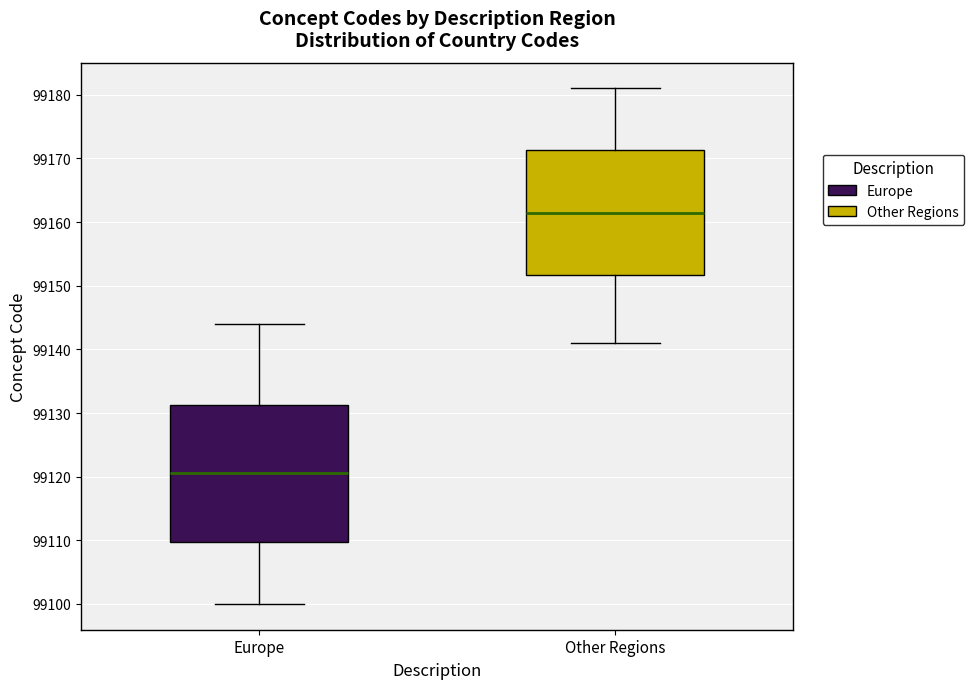

Reading left to right, transcribe this box plot: for each box, give where its median line is, the range the box spans, and where its two whiskers end, as read against the y-axis. The values are not printed on the chart, so give them approximately, as read against the axis.

Europe: median 99121, box 99110 to 99131, whiskers 99100 to 99144
Other Regions: median 99162, box 99152 to 99171, whiskers 99141 to 99181